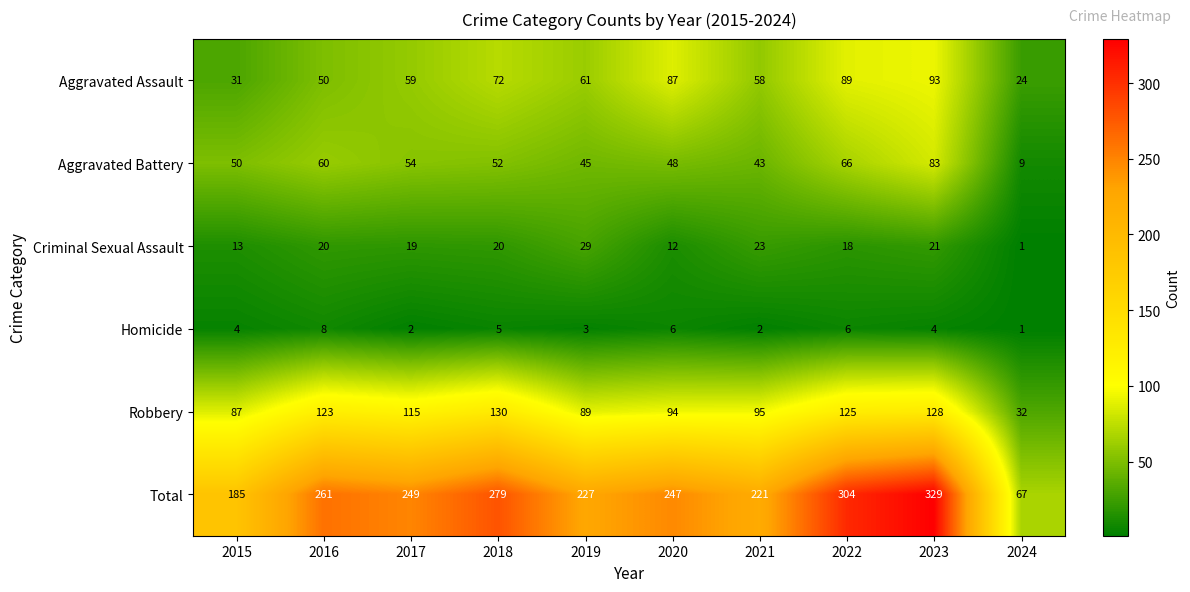

At which category does the chart reach its peak across all series?

2023